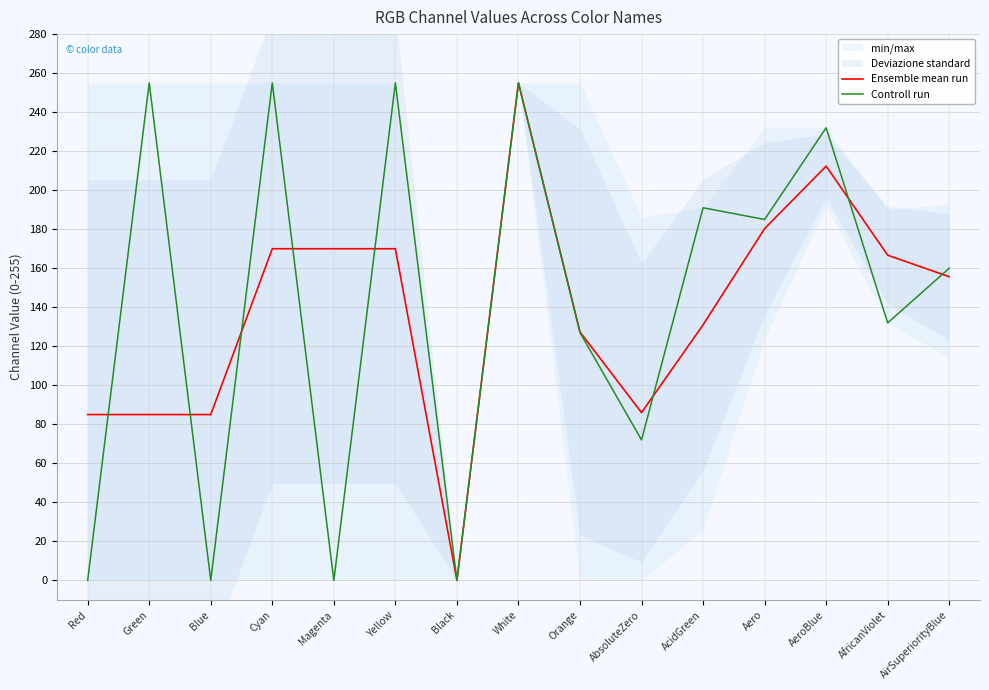

At which category does the chart reach its peak across all series?

White